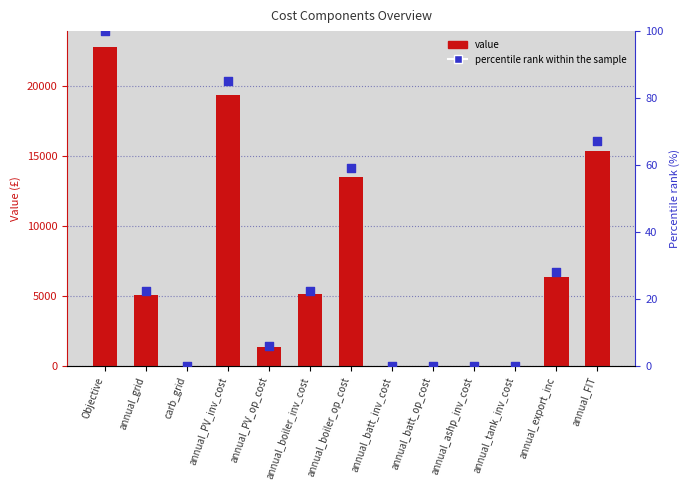

What are all the series names shown in the legend?

value, percentile rank within the sample